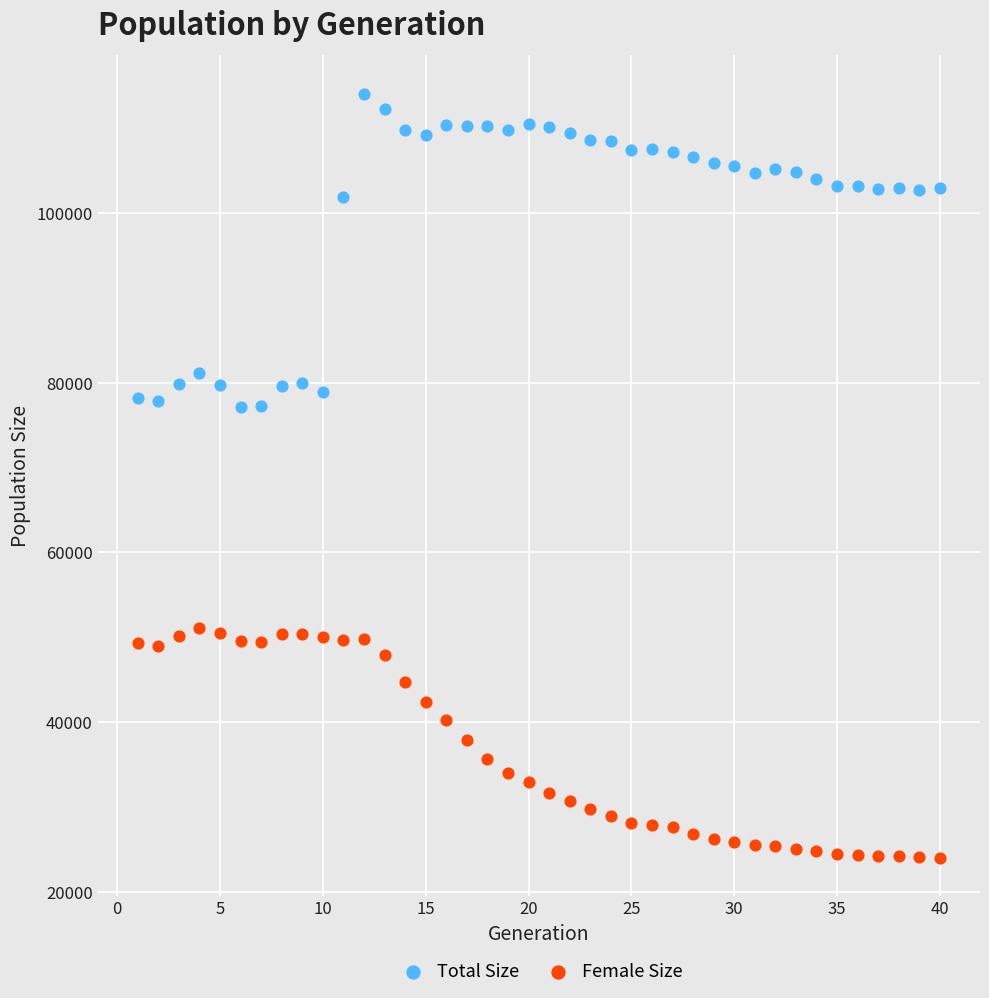

Across all data points, what is the range of Y values (max minus min)?

90010